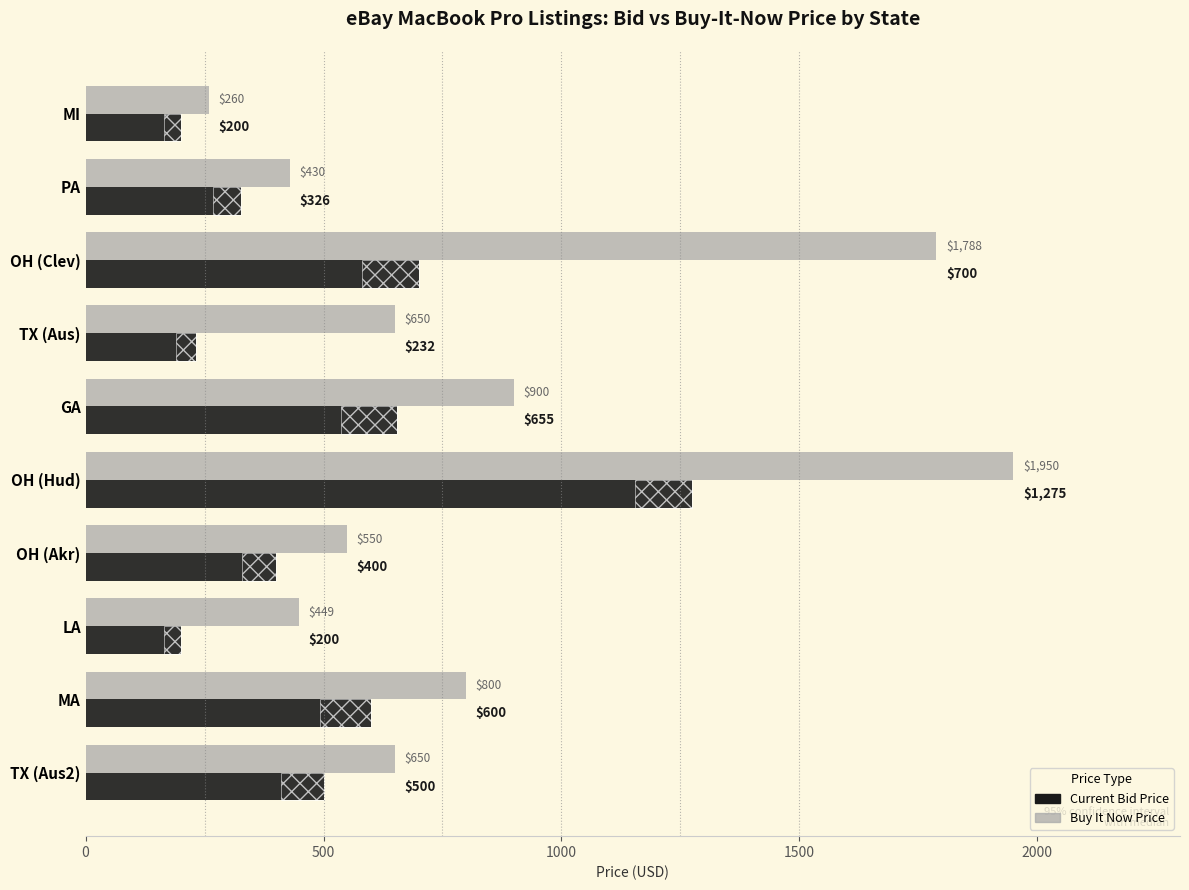

Between LA and OH (Hud), which is larger?

OH (Hud)